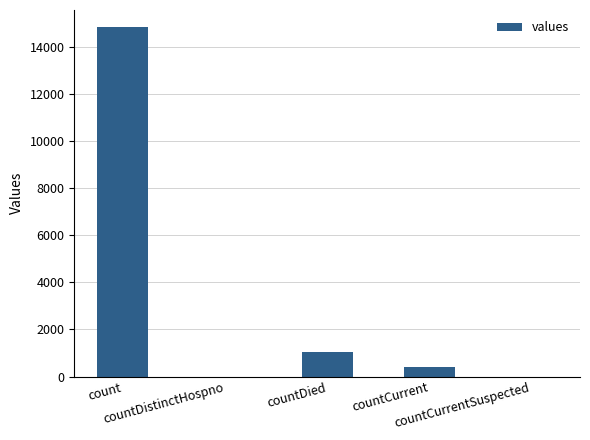

What is the maximum value shown in the chart?

14832